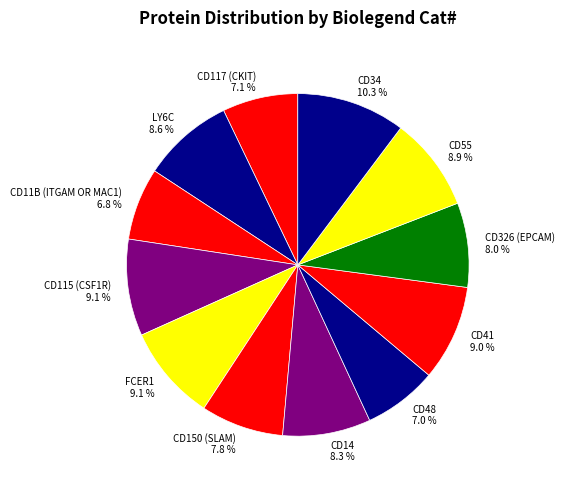

To the nearest percent, what portion does CD55 represent?

9%